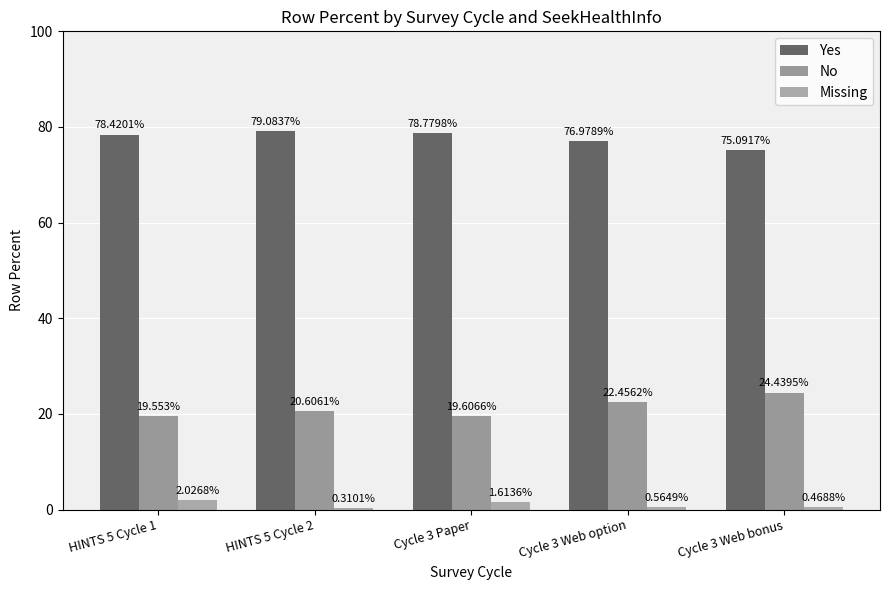

Between HINTS 5 Cycle 2 and Cycle 3 Paper, which series saw the biggest shift?

Missing